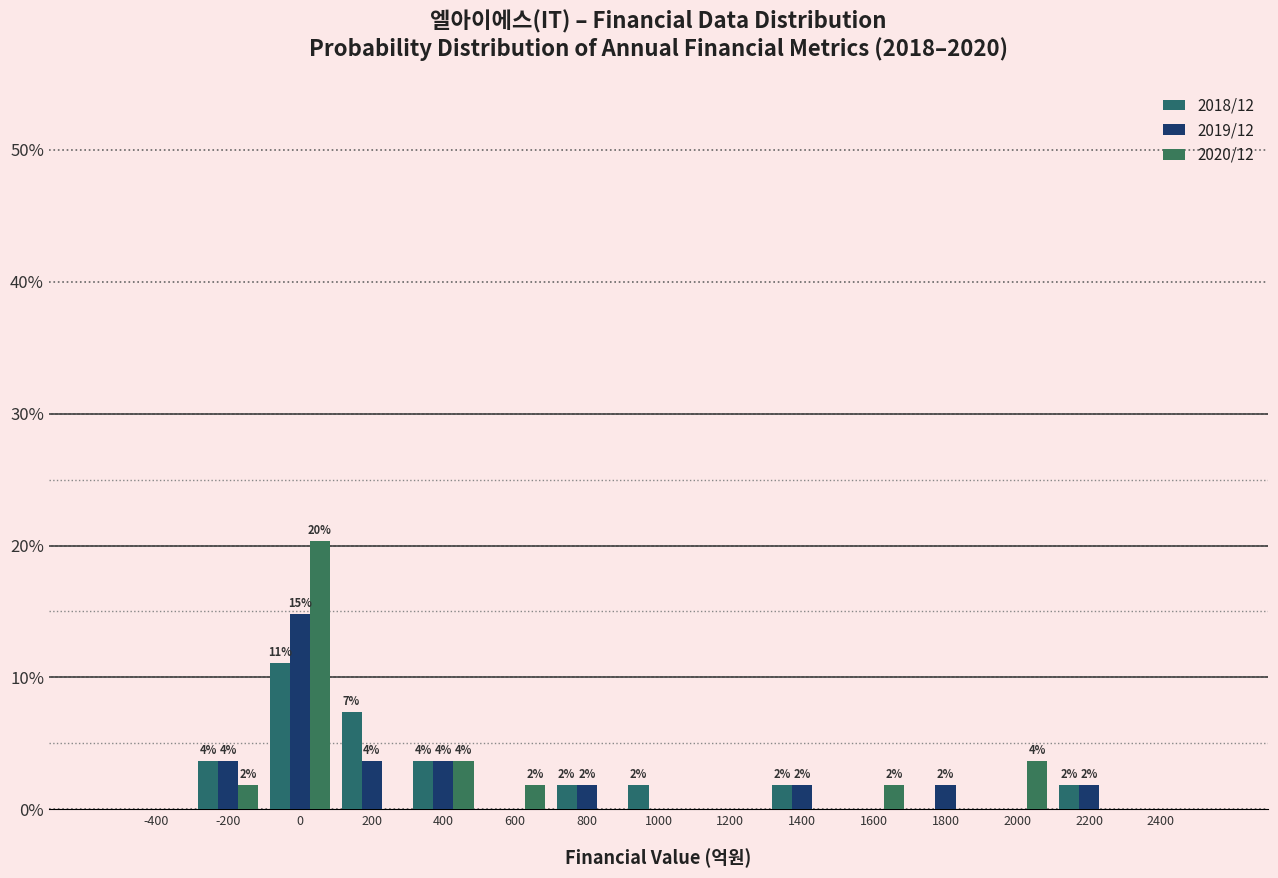

In the 2018/12 series, which range on the x-axis has the tallest bar?

-100 to 100